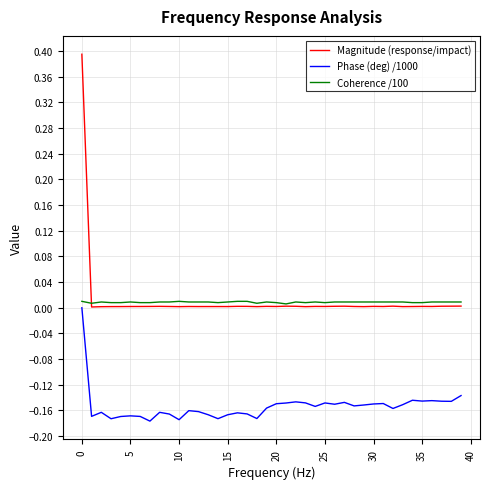

What is the maximum value shown in the chart?

0.4